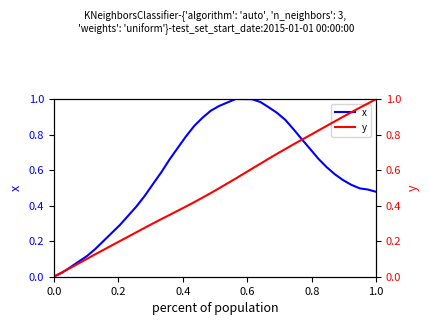

How many values in x are above zero?

39